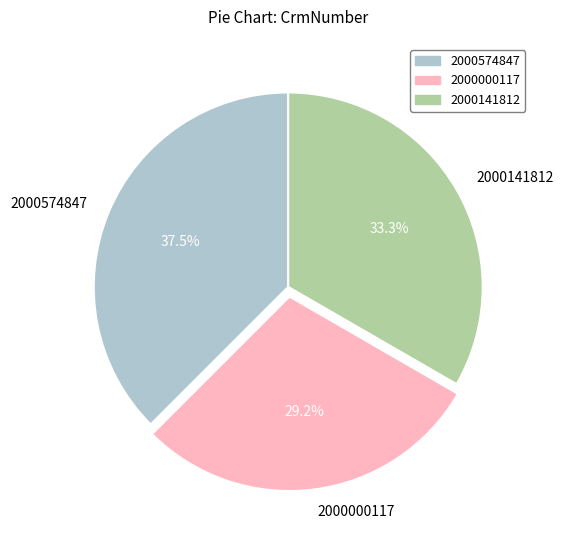

How many slices are in this pie chart?

3